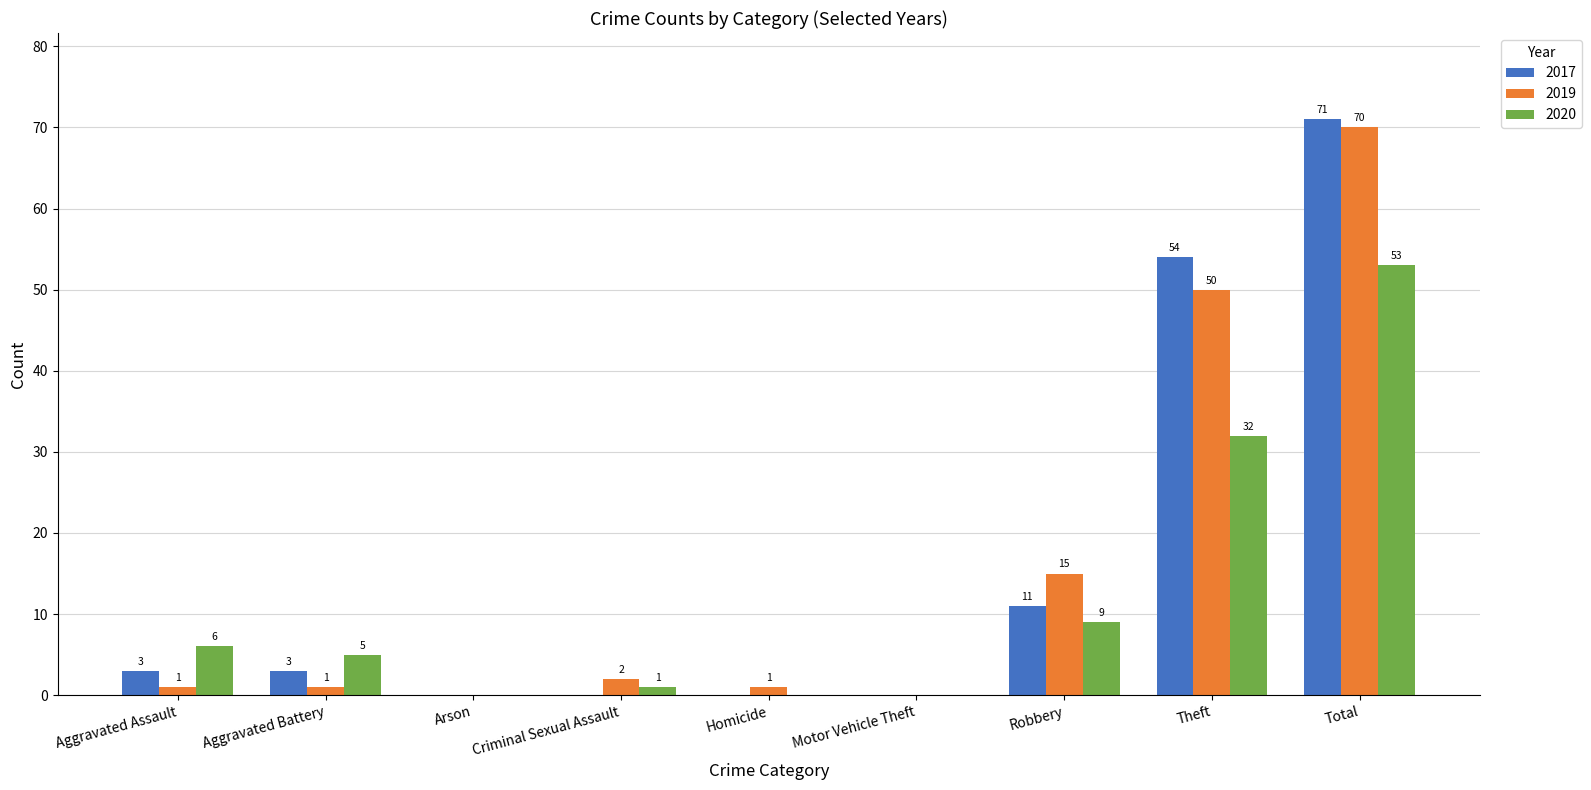

What is the difference between the 2019 values at Arson and Total?

70